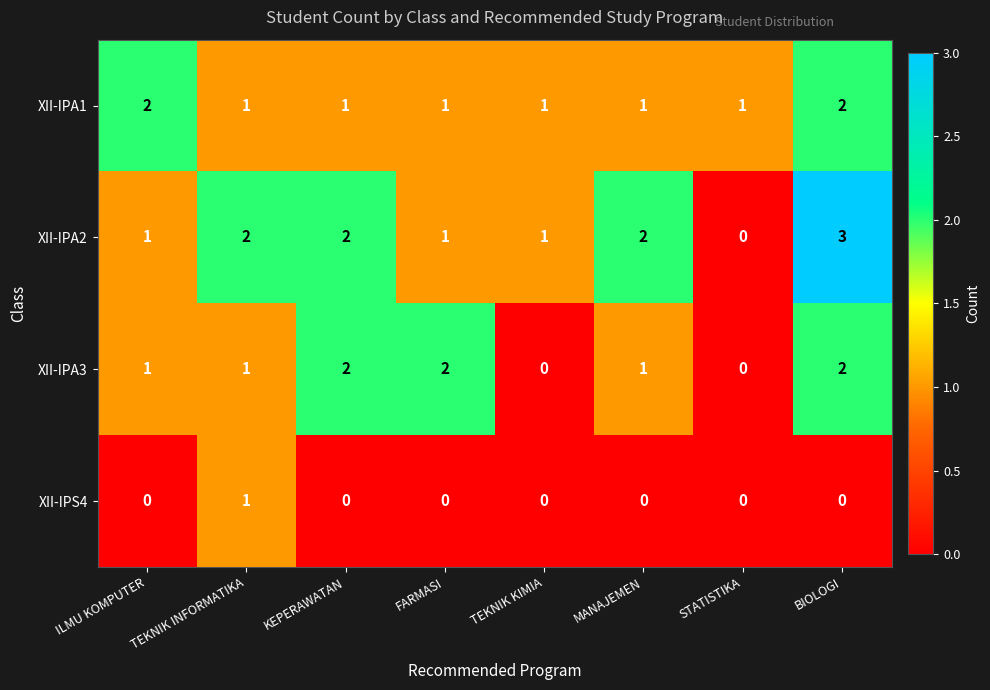

The value of XII-IPA1 at FARMASI is 1. True or false?

True